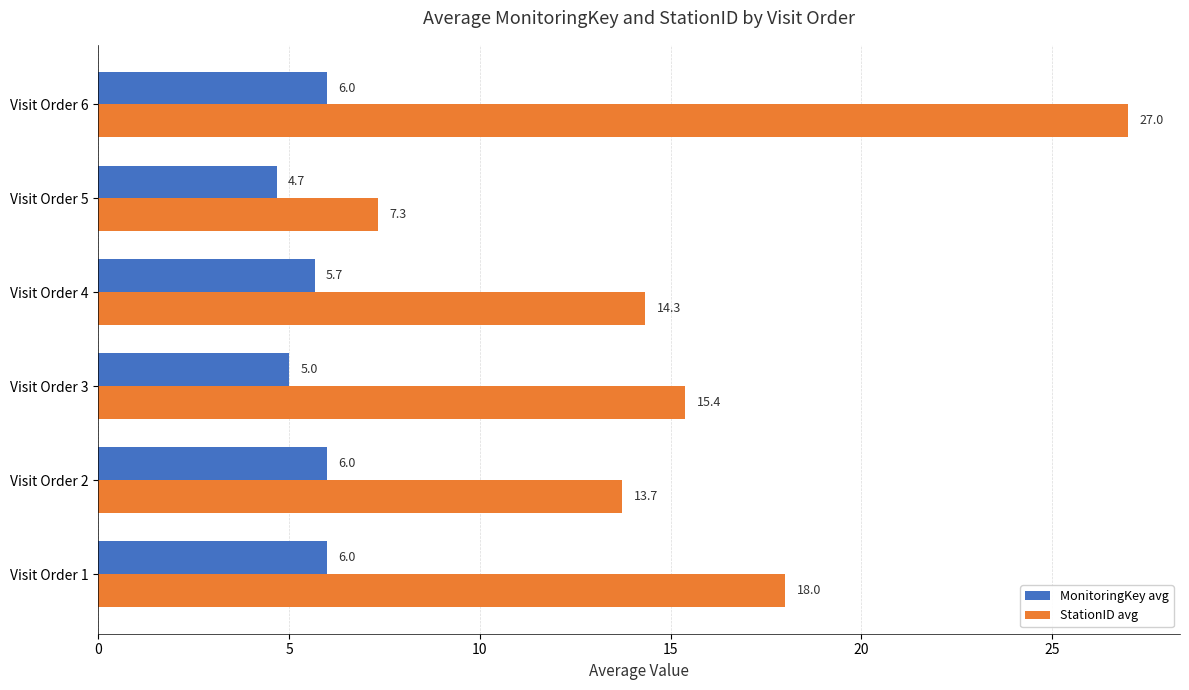

Is the value of StationID avg at Visit Order 5 greater than the value of MonitoringKey avg at Visit Order 4?

Yes